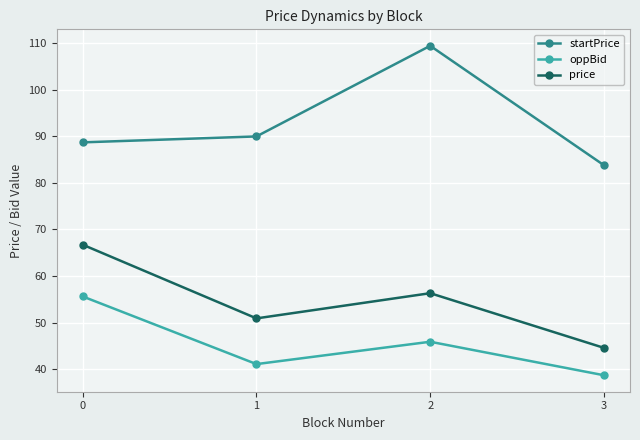

Reading left to right, extract all data points from this chart.

startPrice: 0=88.7	1=90.0	2=109.4	3=83.8
oppBid: 0=55.6	1=41.1	2=45.9	3=38.7
price: 0=66.7	1=50.9	2=56.3	3=44.6